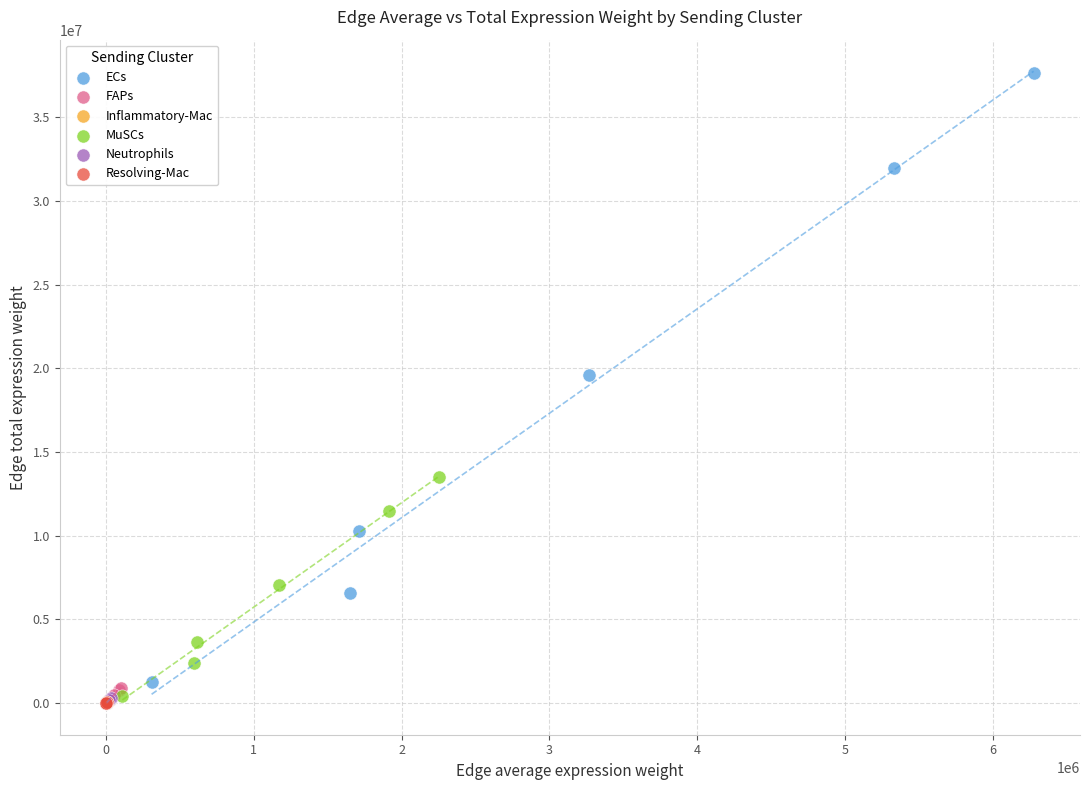

Which series has the largest Y range (max minus min)?

ECs